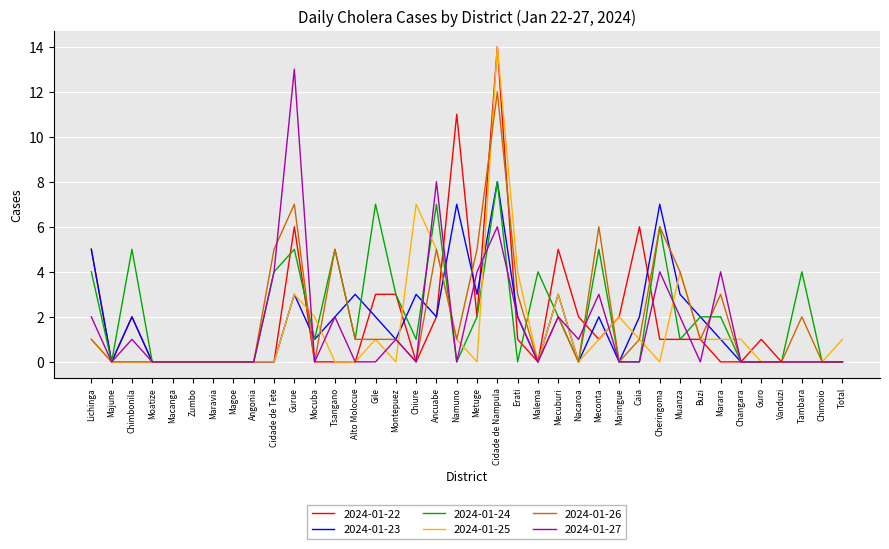

What is the total value across all series at Ancuabe?

29